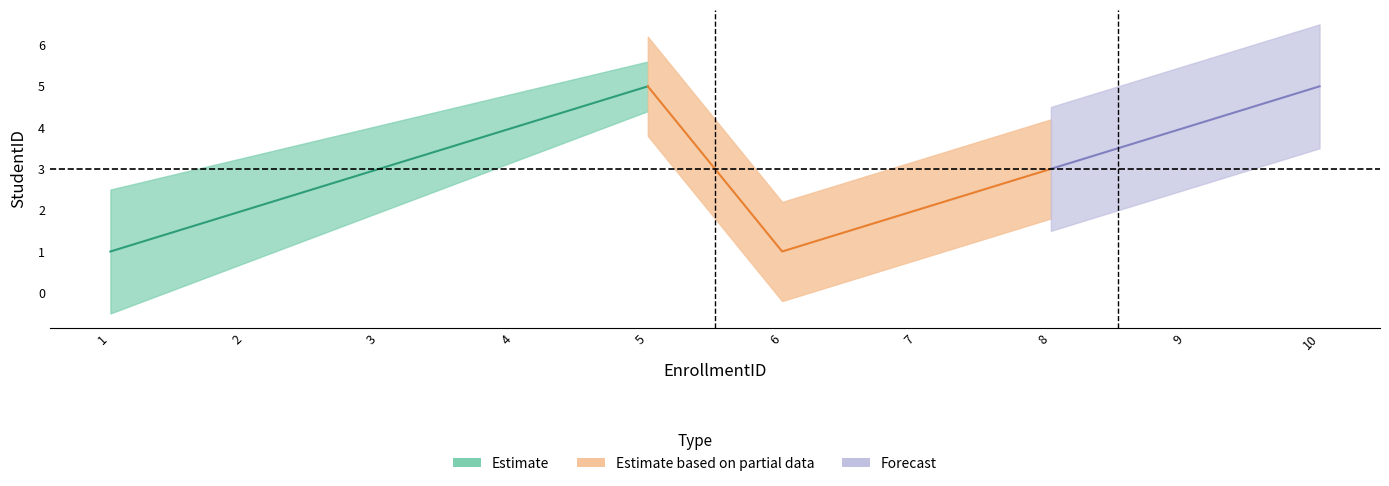

True or false: Forecast and Estimate intersect in this chart.

False